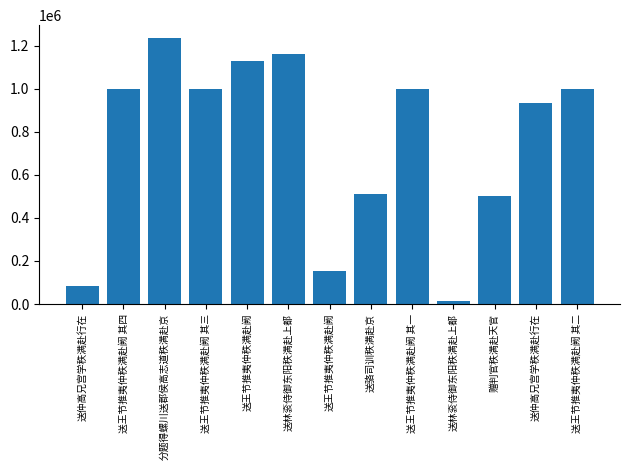

How many values are below 998728?

6